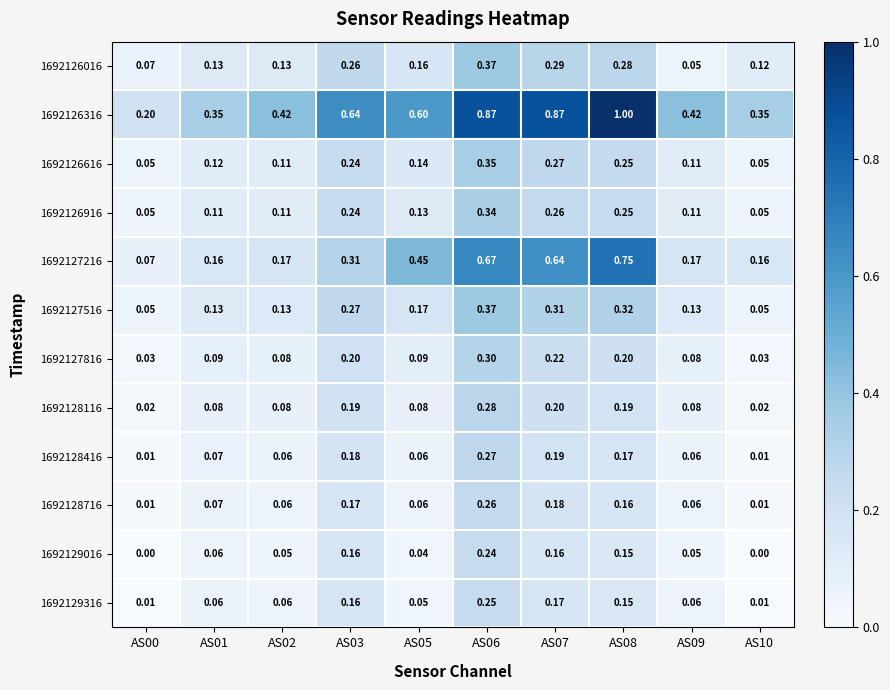

Is the value of 1692126916 at AS07 greater than the value of 1692127216 at AS00?

Yes